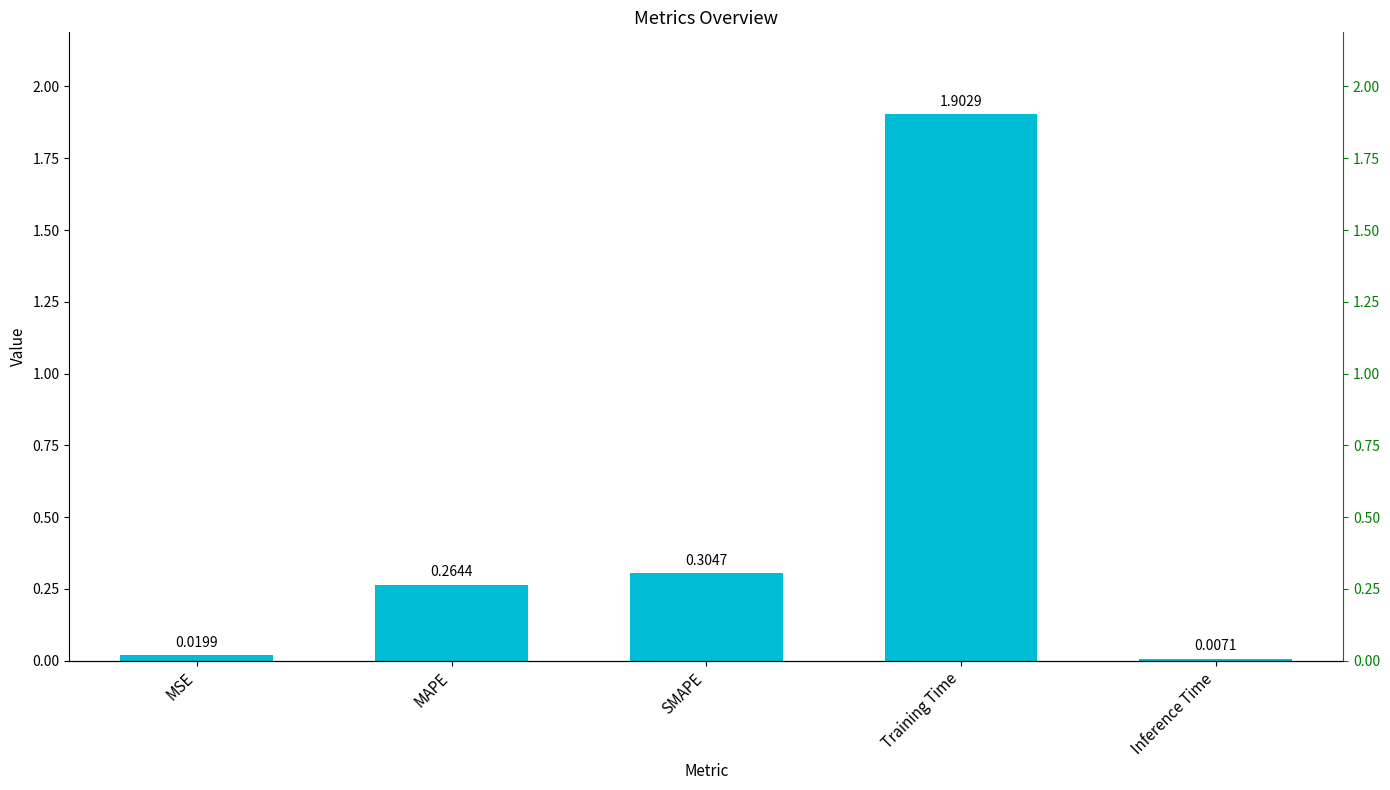

What is the value of the 4th bar from the left?

1.9